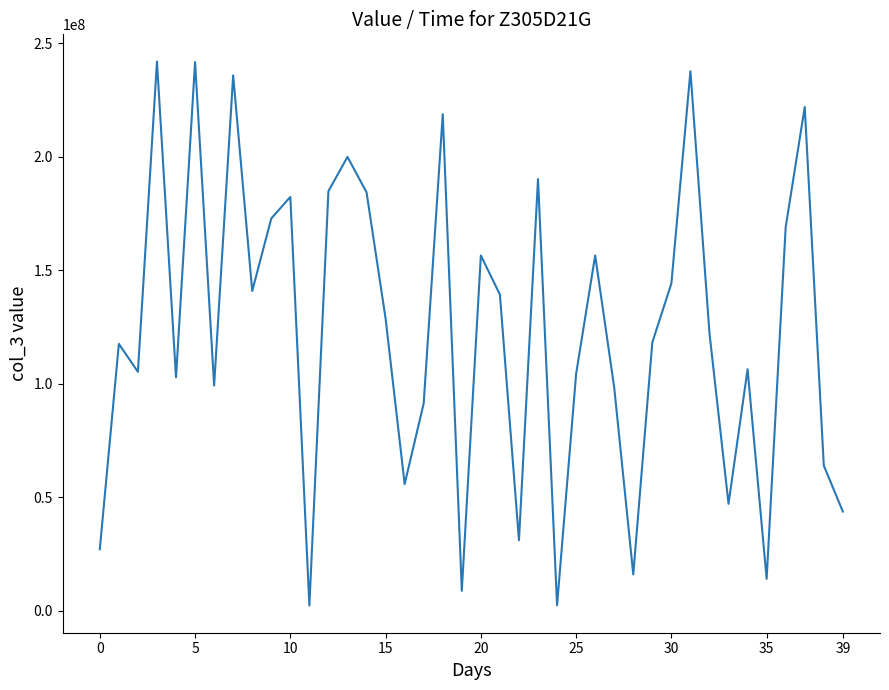

How many interior local valleys (lower than both neighbors) does the data have?

12